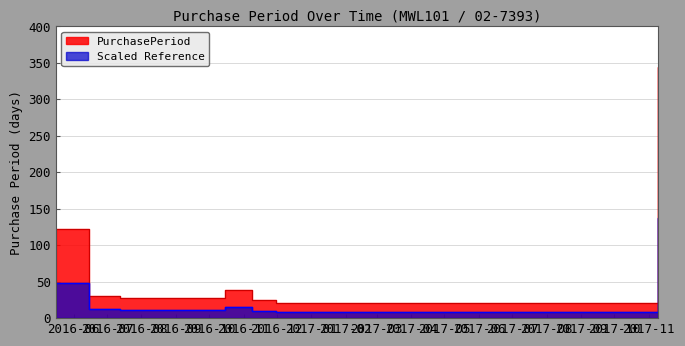

What is the minimum value shown in the chart?

21